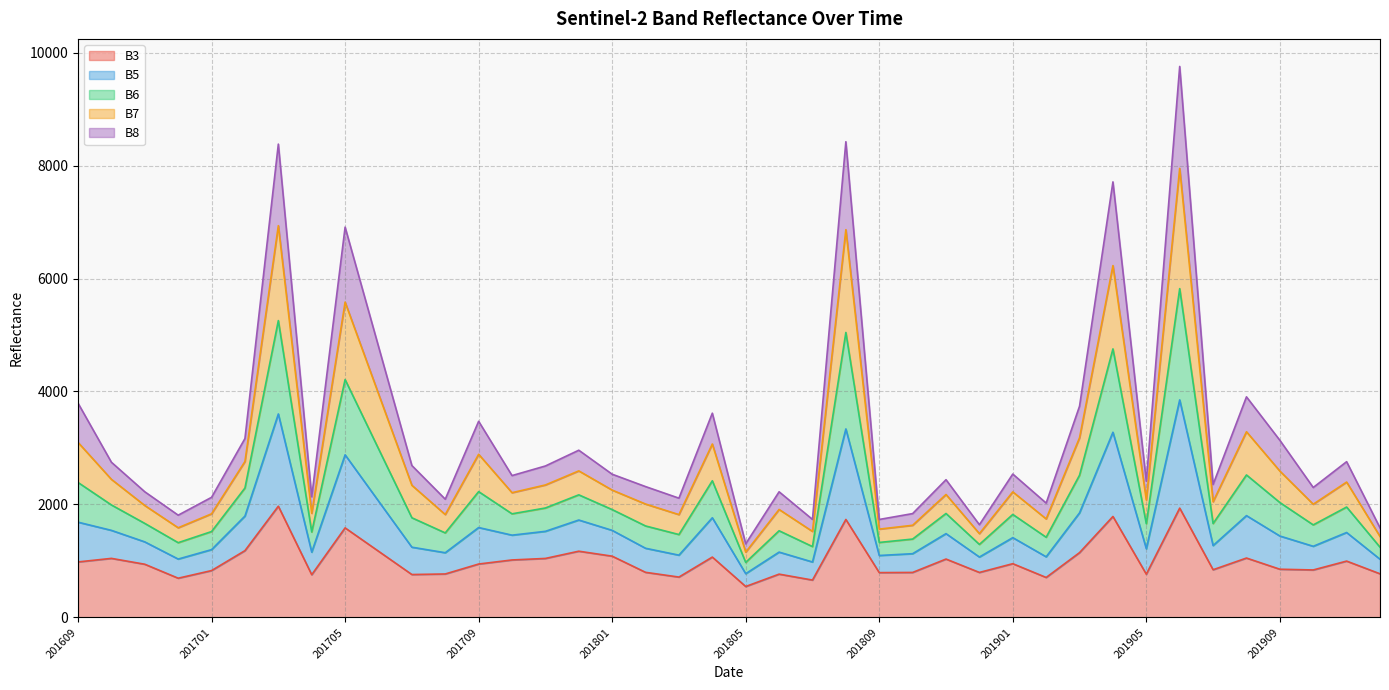

What is the highest value of the B3 series?

1969